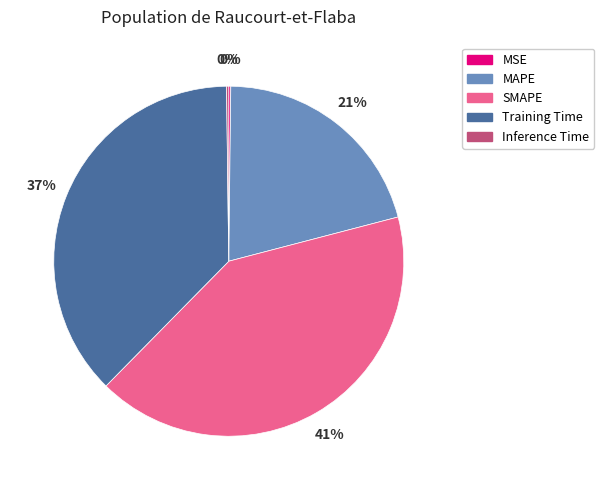

What is the largest slice in the pie chart?

SMAPE